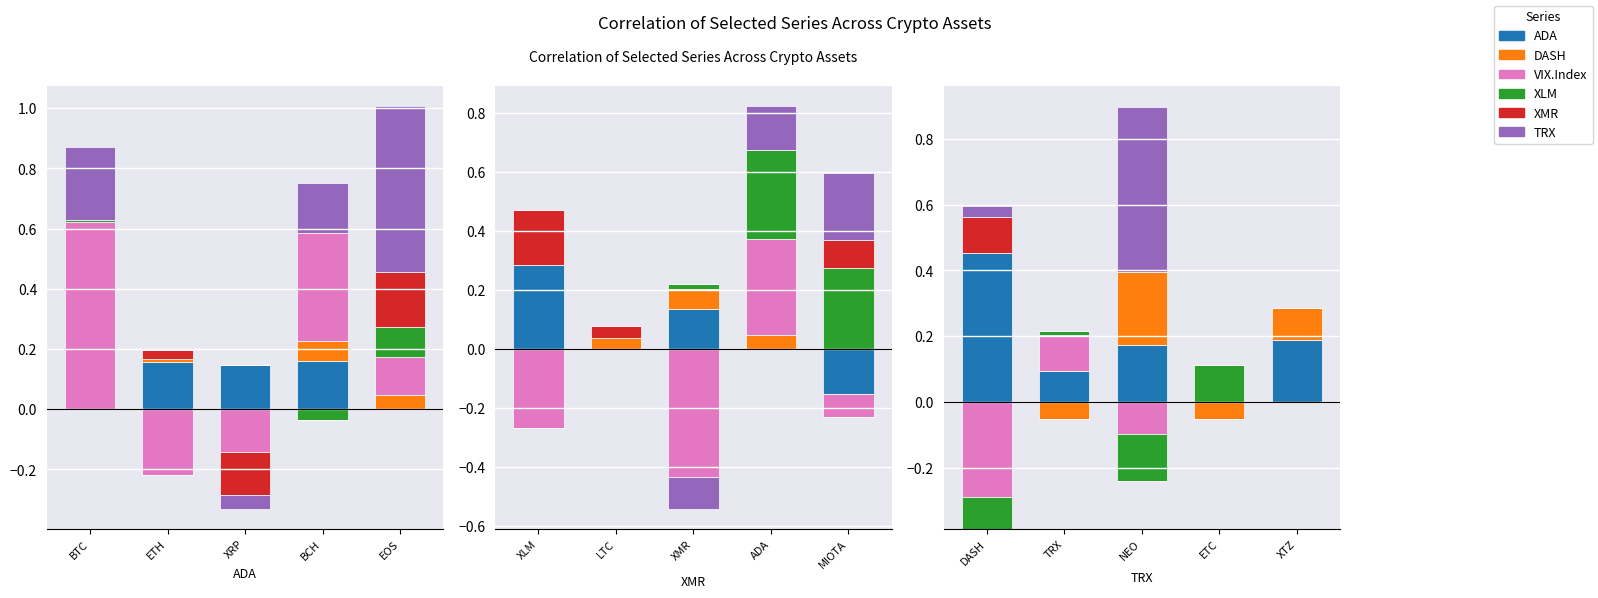

Is it true that XMR equals 0.1 at BTC?

False